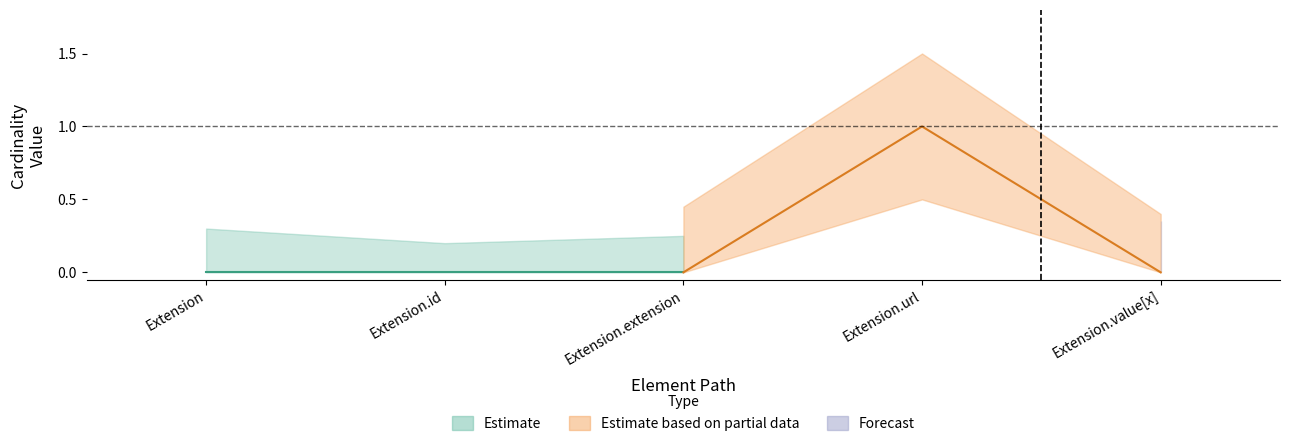

The value of Base Min at Extension.id is -1. True or false?

False